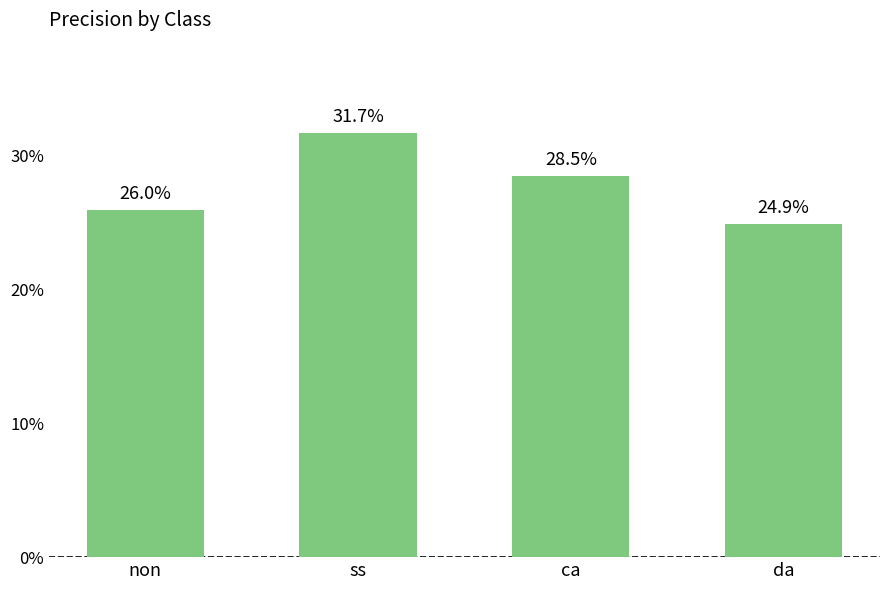

List the labels in order of value, largest first.

ss, ca, non, da